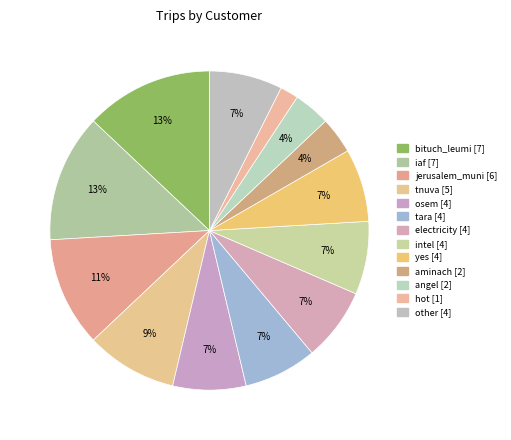

Is there a majority slice in this chart?

No